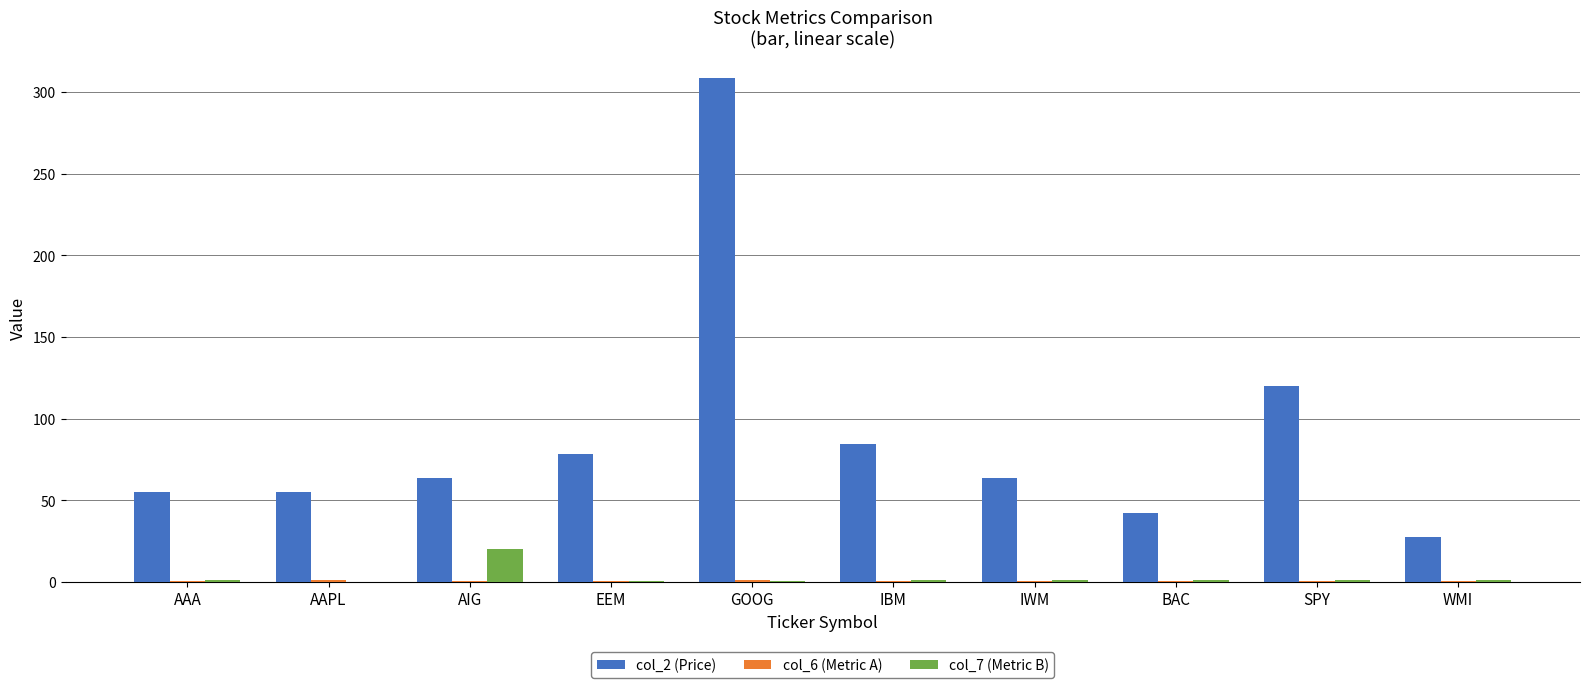

The col_2 (Price) series shows 32.1 at IWM. True or false?

False